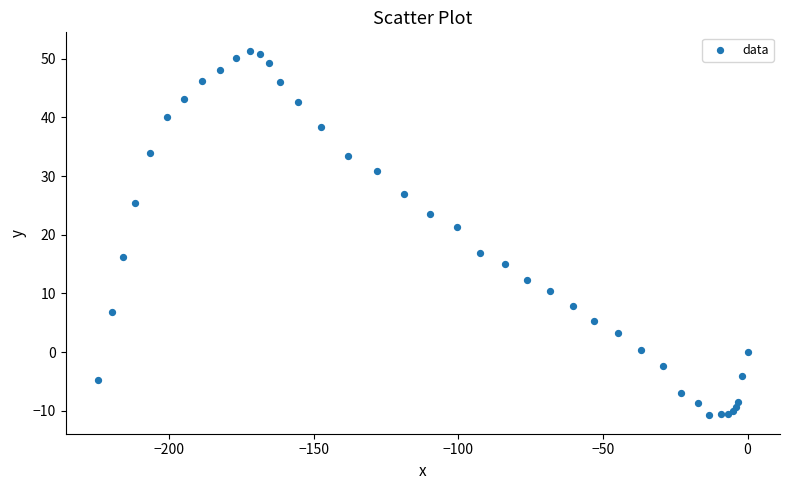

What Y value in the scatter plot is closest to 20?

21.3